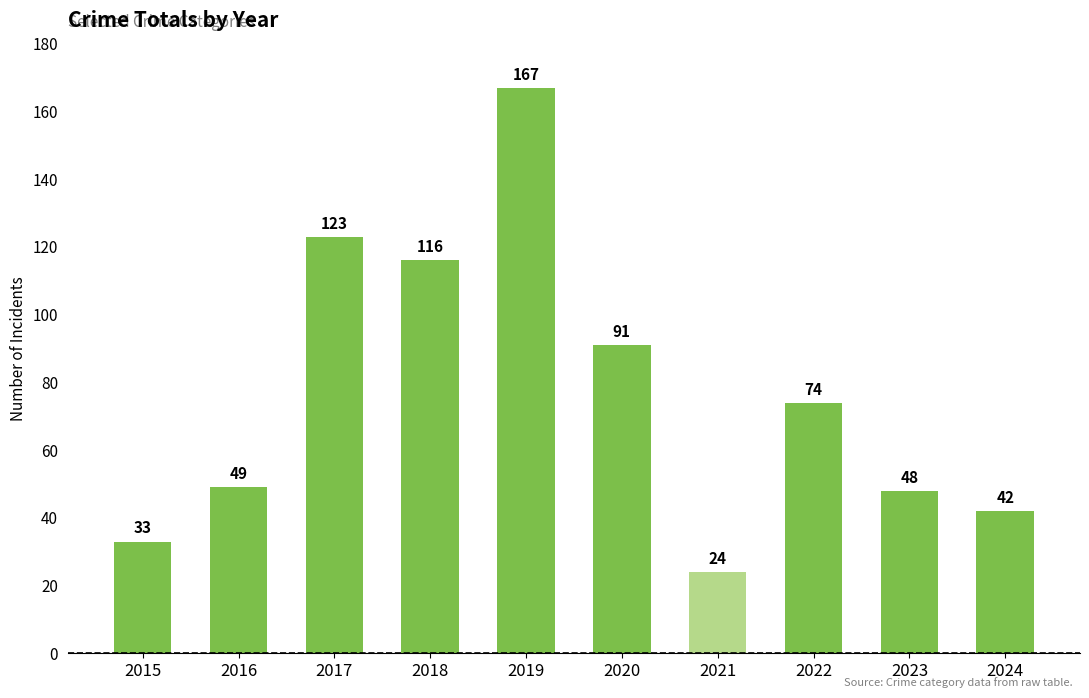

What is the difference between the maximum and minimum values?

143